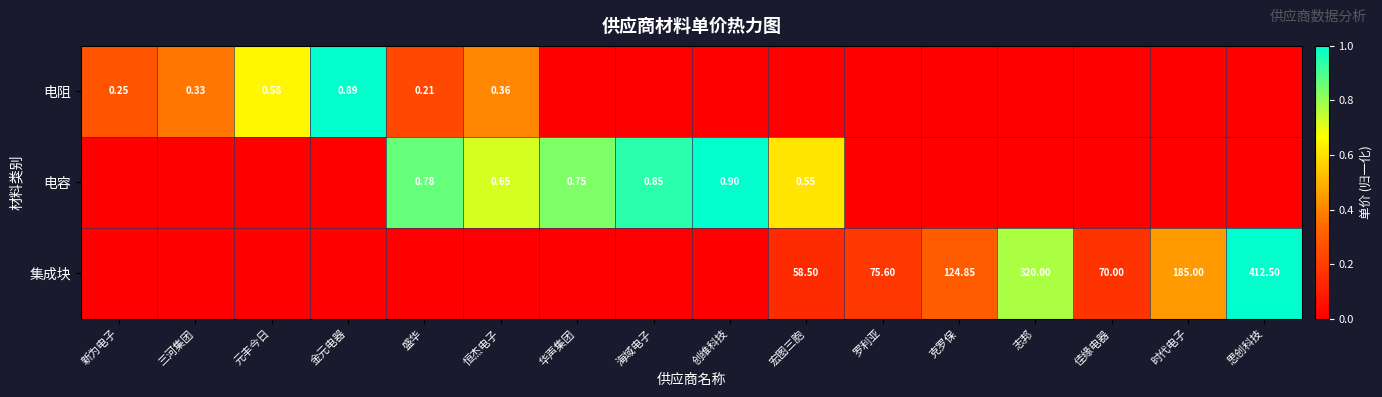

Count the number of data series in this chart.

3